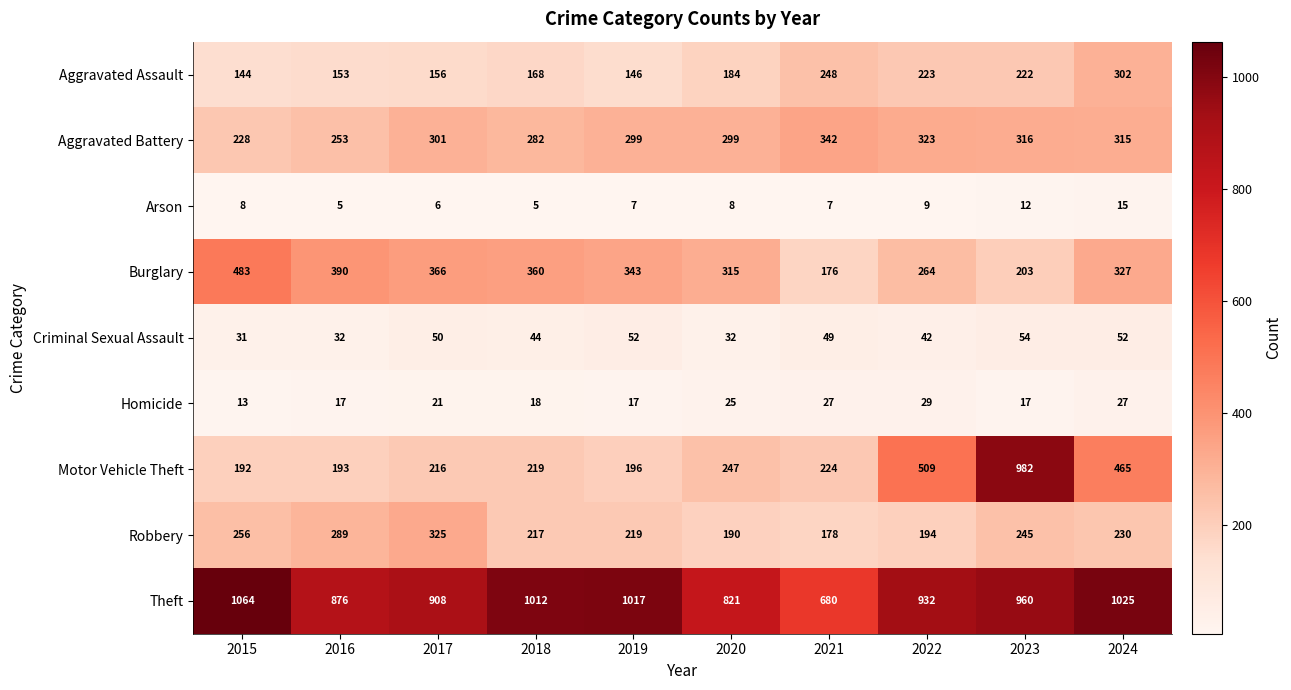

List the series in order of their peak value, lowest first.

Arson, Homicide, Criminal Sexual Assault, Aggravated Assault, Robbery, Aggravated Battery, Burglary, Motor Vehicle Theft, Theft